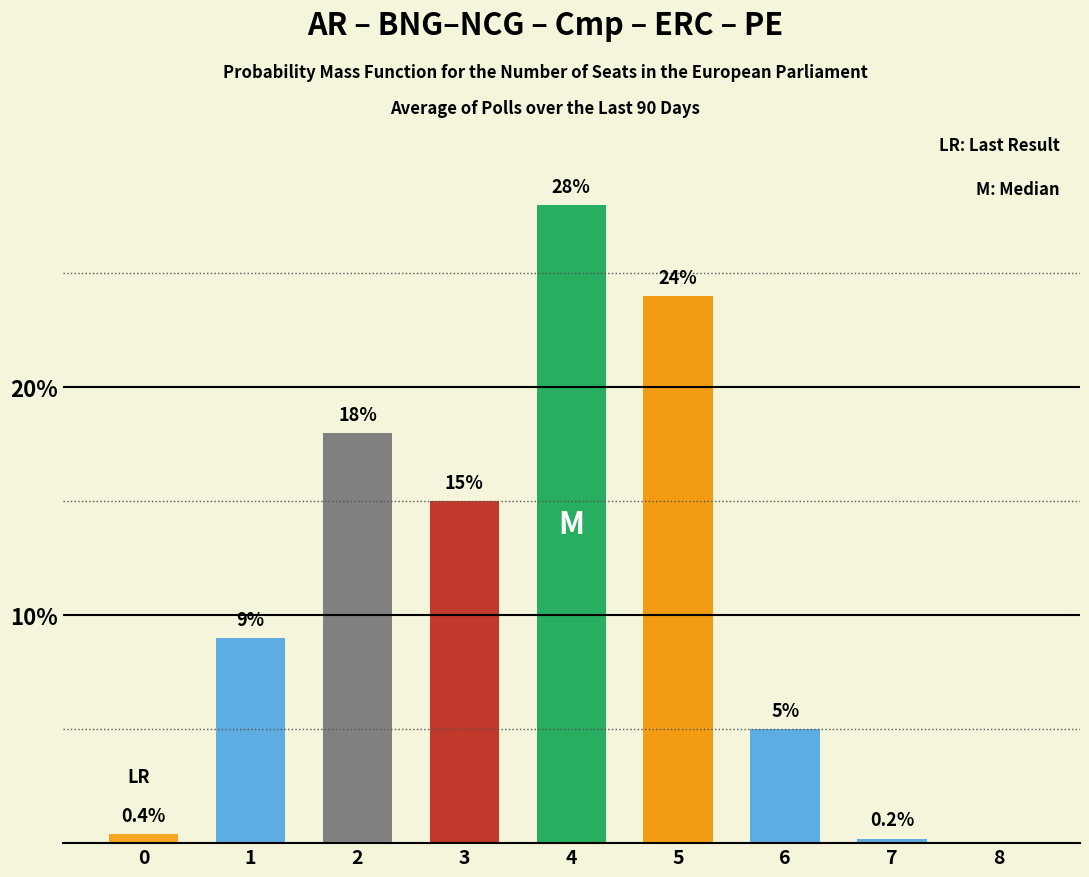

What is the maximum value shown in the chart?

28.0